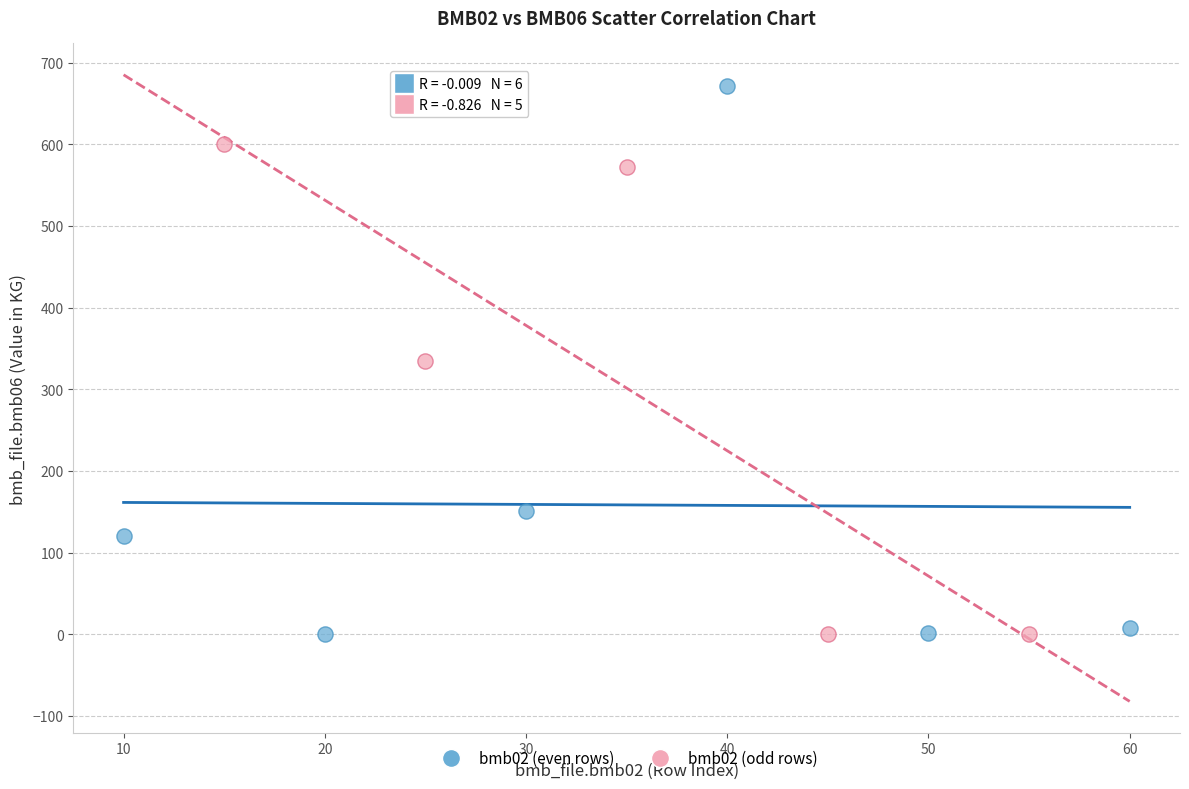

What are all the series names shown in the legend?

bmb02 (even rows), bmb02 (odd rows)